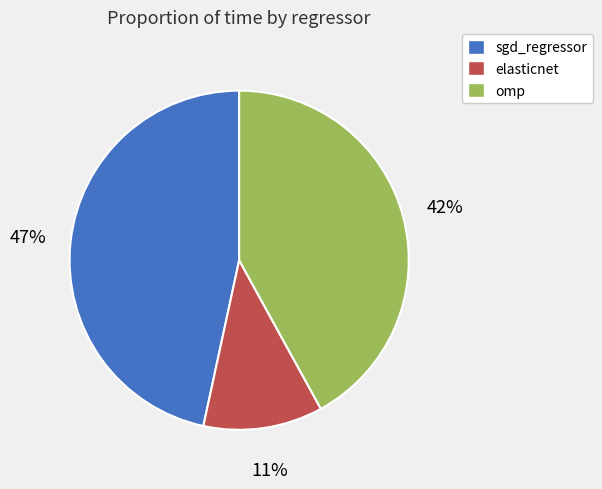

To the nearest percent, what percentage of the pie is elasticnet?

11%